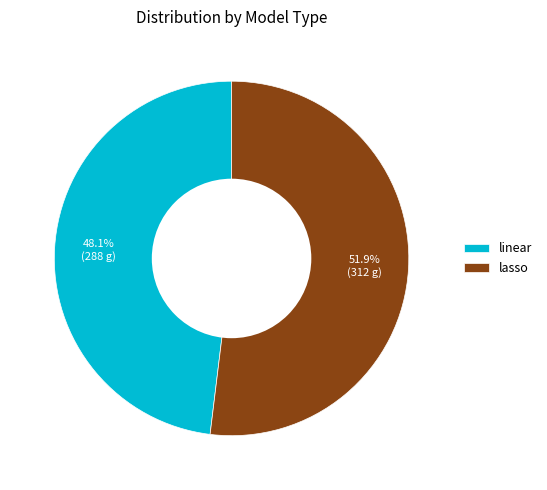

Which slice is the smallest?

linear